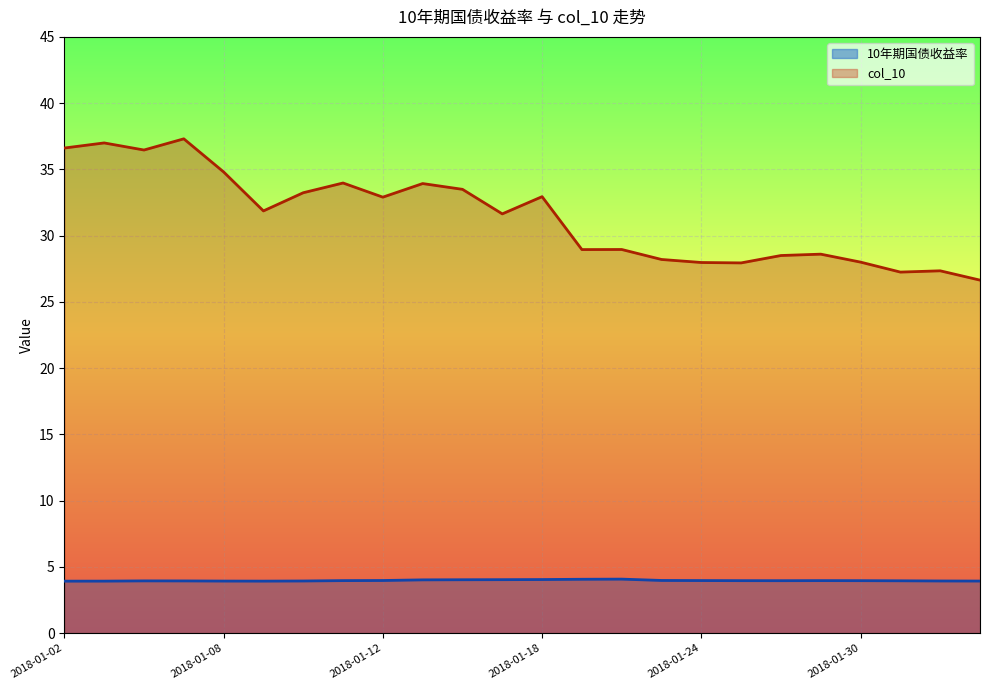

What position from the right is 2018-01-15?

15